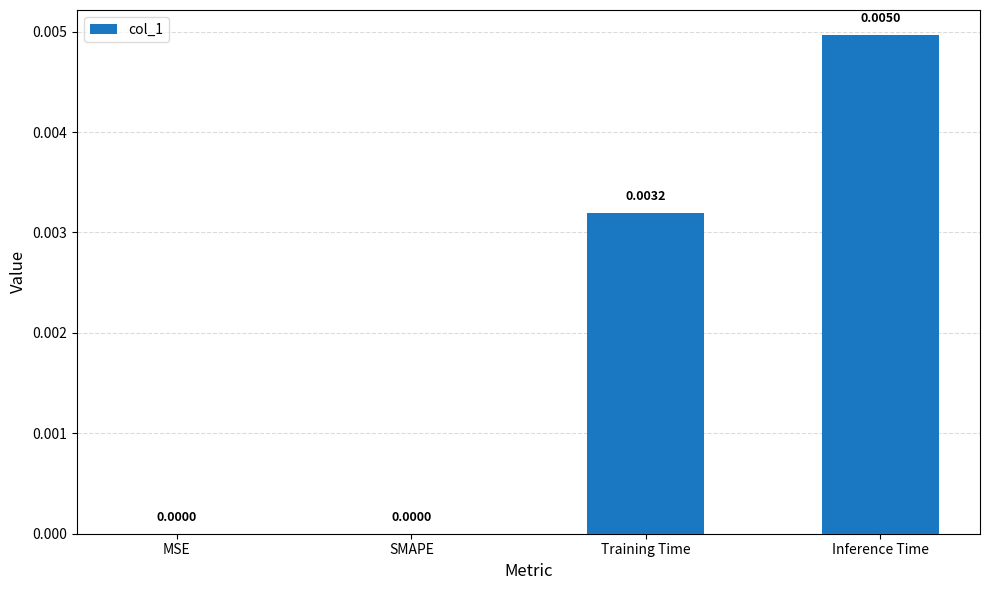

Which has a higher value, MSE or Training Time?

Training Time